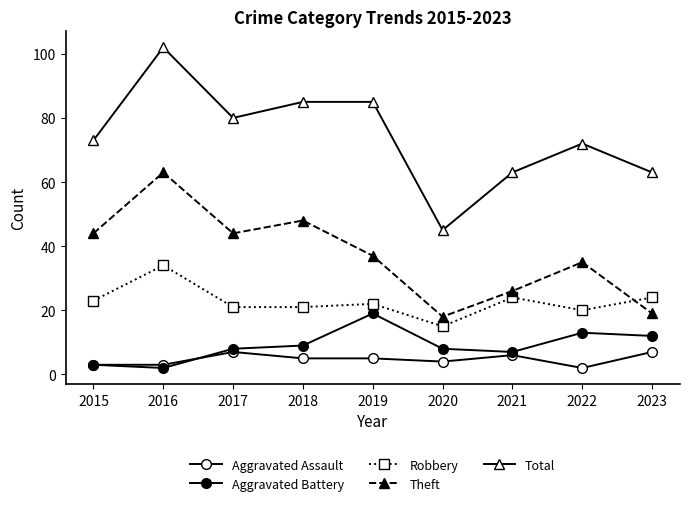

Is this an area chart (filled region under the line)?

No